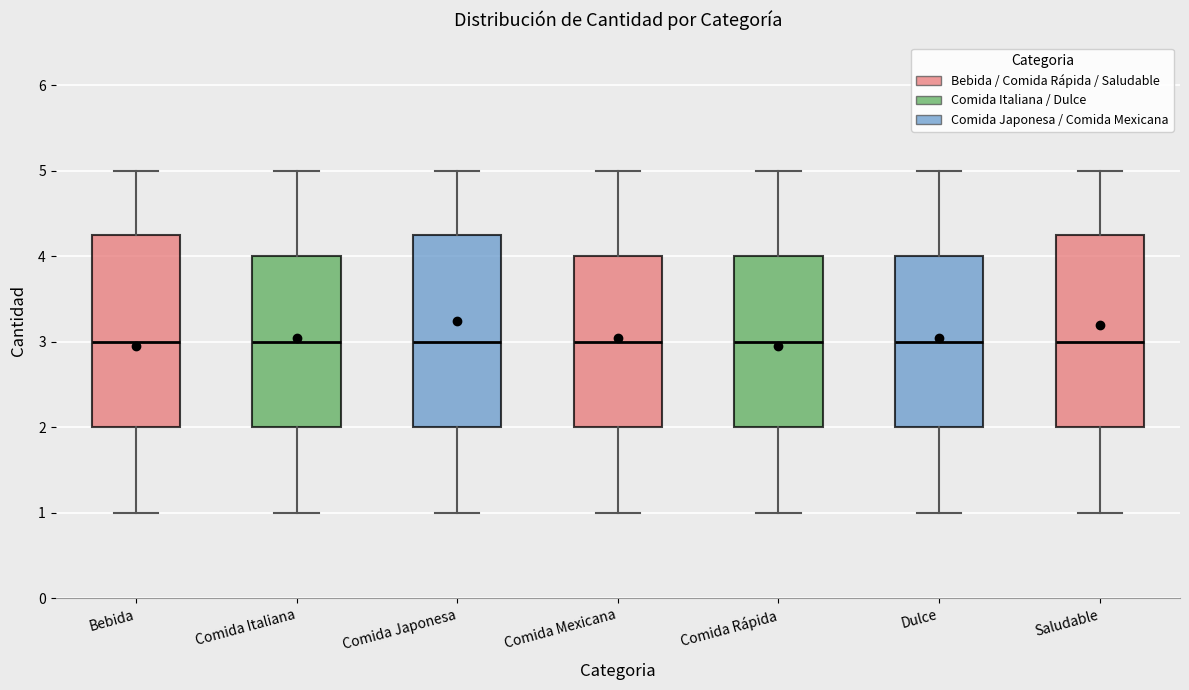

Reading left to right, transcribe this box plot: for each box, give where its median line is, the range the box spans, and where its two whiskers end, as read against the y-axis. The values are not printed on the chart, so give them approximately, as read against the axis.

Bebida: median 3.0, box 2.0 to 4.3, whiskers 1.0 to 5.0
Comida Italiana: median 3.0, box 2.0 to 4.0, whiskers 1.0 to 5.0
Comida Japonesa: median 3.0, box 2.0 to 4.3, whiskers 1.0 to 5.0
Comida Mexicana: median 3.0, box 2.0 to 4.0, whiskers 1.0 to 5.0
Comida Rápida: median 3.0, box 2.0 to 4.0, whiskers 1.0 to 5.0
Dulce: median 3.0, box 2.0 to 4.0, whiskers 1.0 to 5.0
Saludable: median 3.0, box 2.0 to 4.3, whiskers 1.0 to 5.0